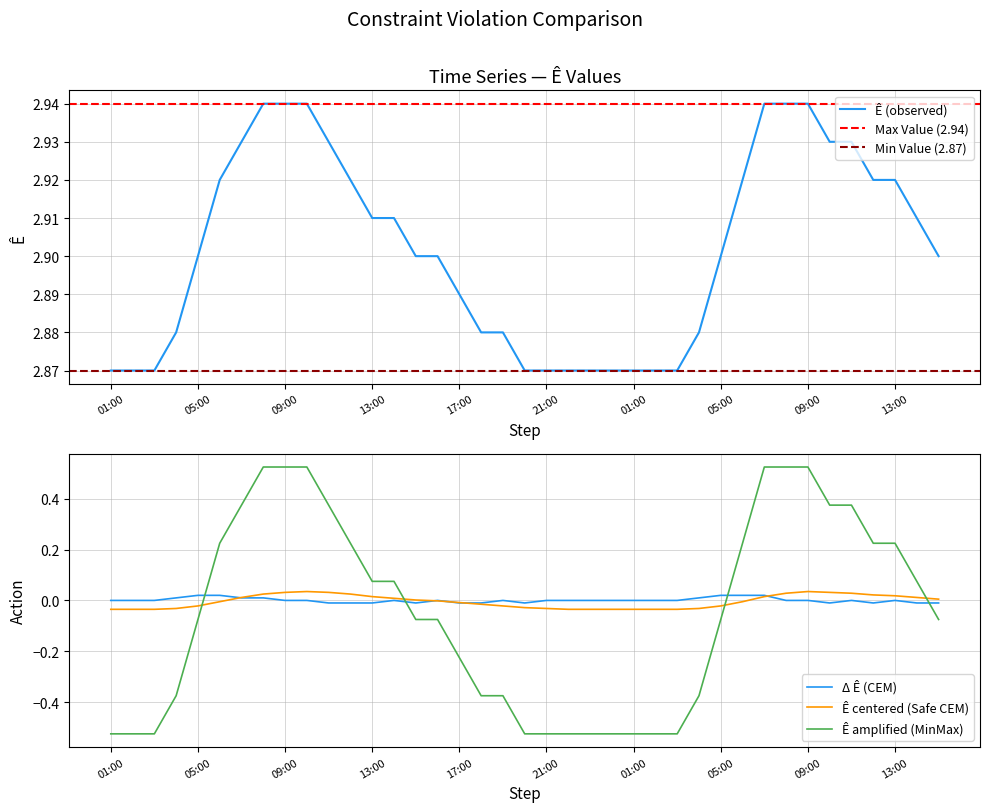

What position from the right is 2007-02-02 05:00?

35